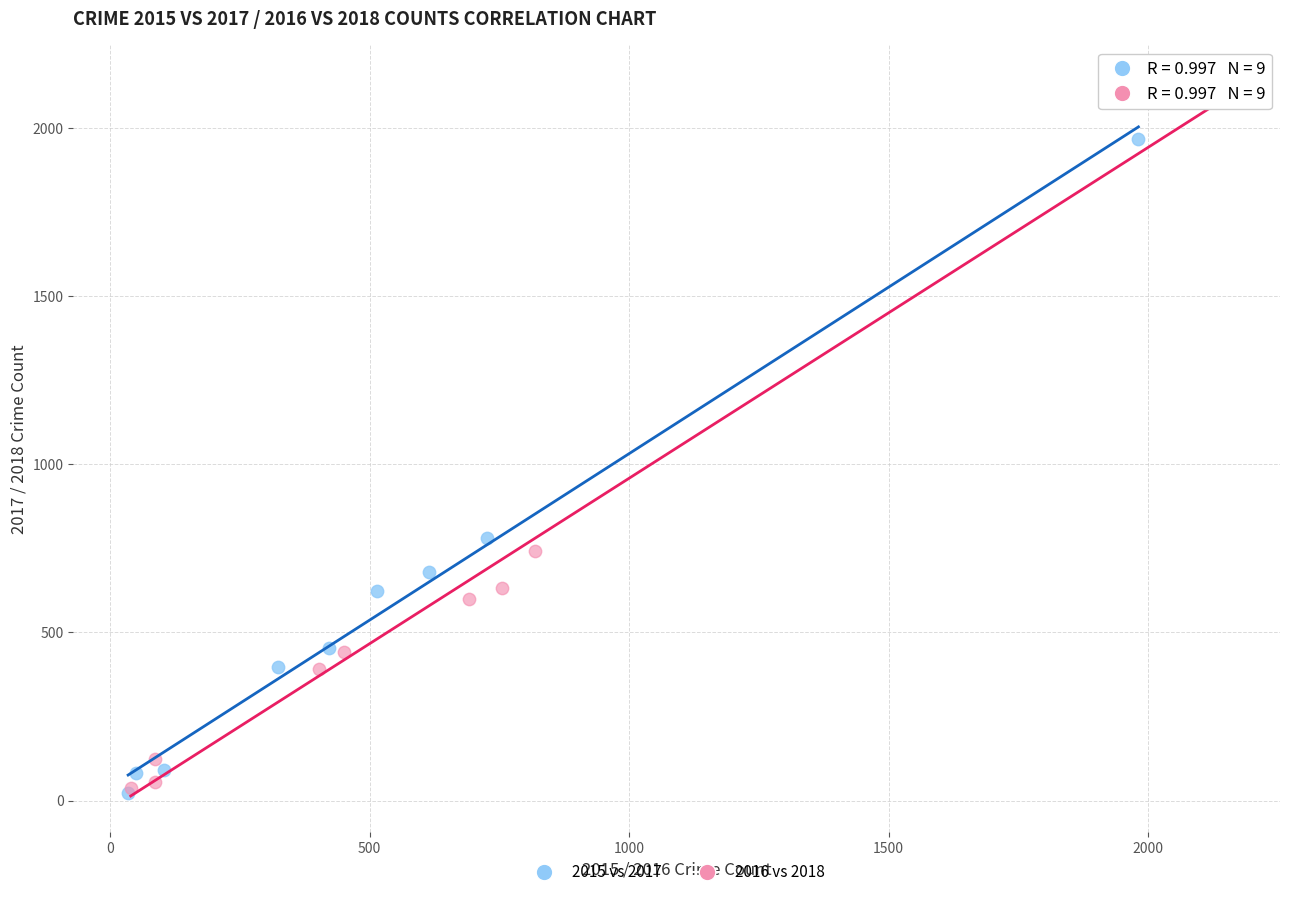

What are all the series names shown in the legend?

2015 vs 2017, 2016 vs 2018